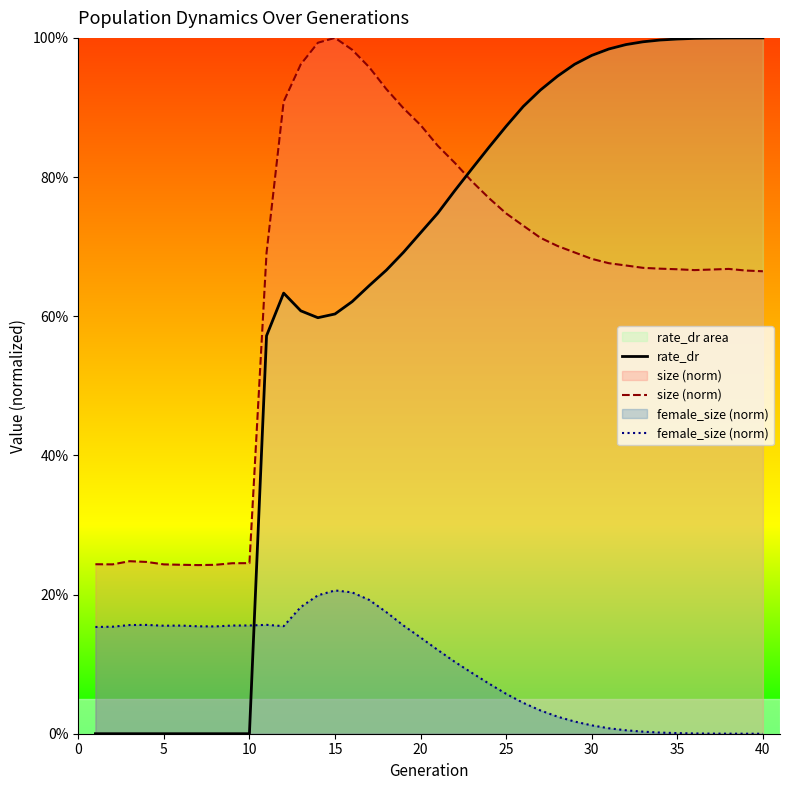

True or false: rate_dr has a value of -0.6 at 0.

False